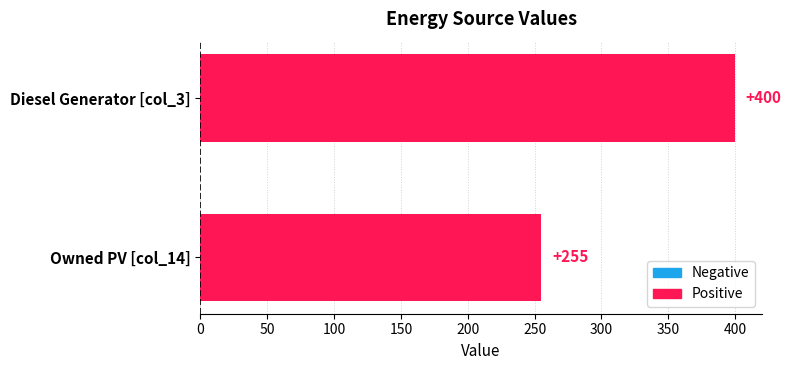

Approximately how many times larger is the value at Owned PV [col_14] compared to Diesel Generator [col_3]?

0.6